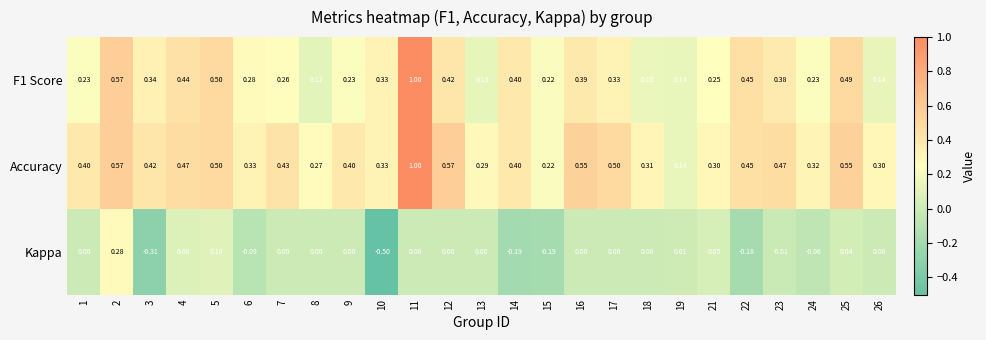

At how many categories does at least one series exceed 0?

25